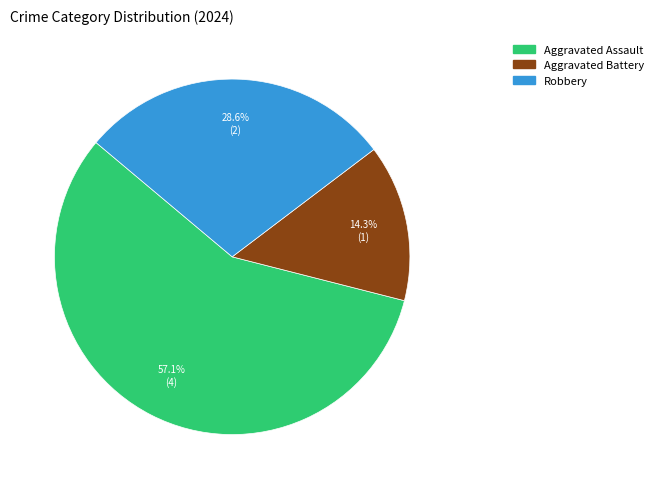

Does Robbery represent more than half of the total?

No